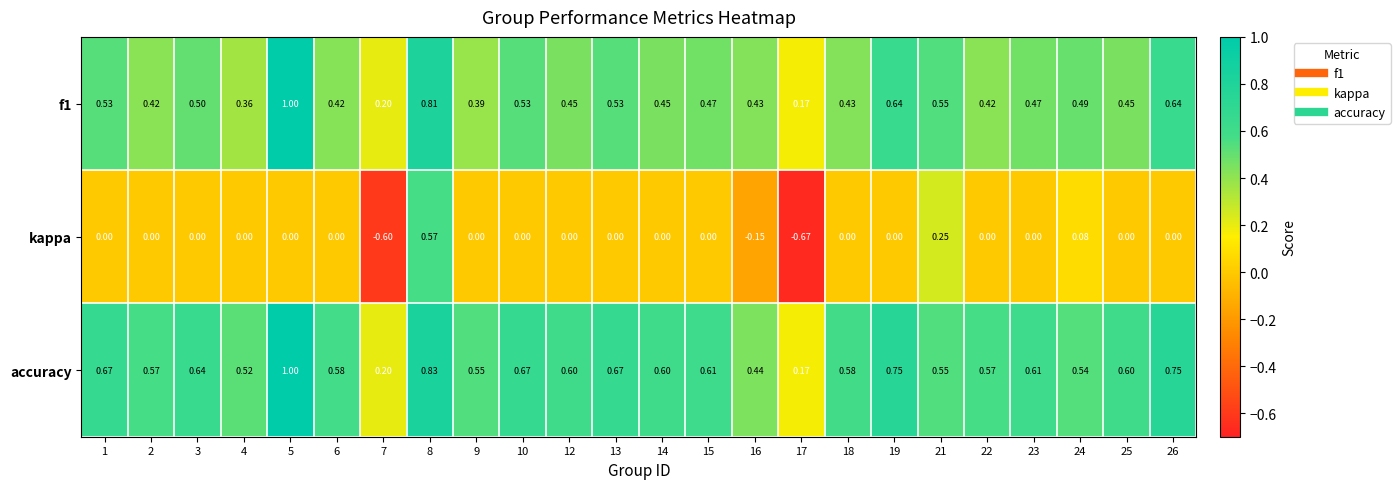

Which series has the largest range (max minus min)?

kappa